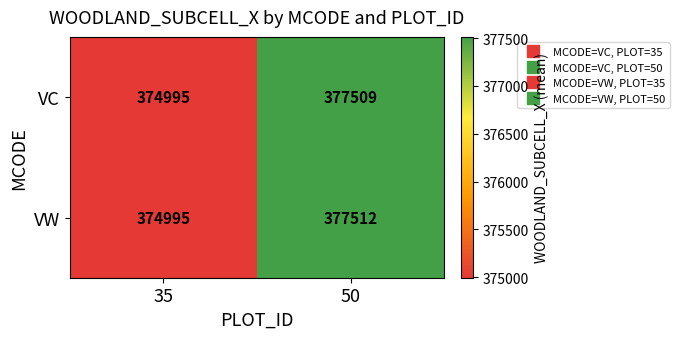

List the series in order of their overall mean, lowest first.

VC, VW